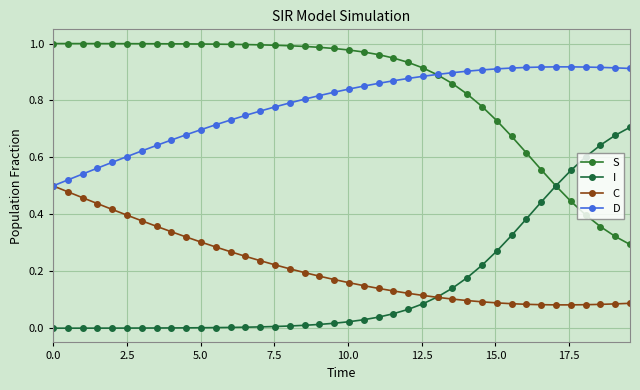

True or false: D and C cross at least once.

False